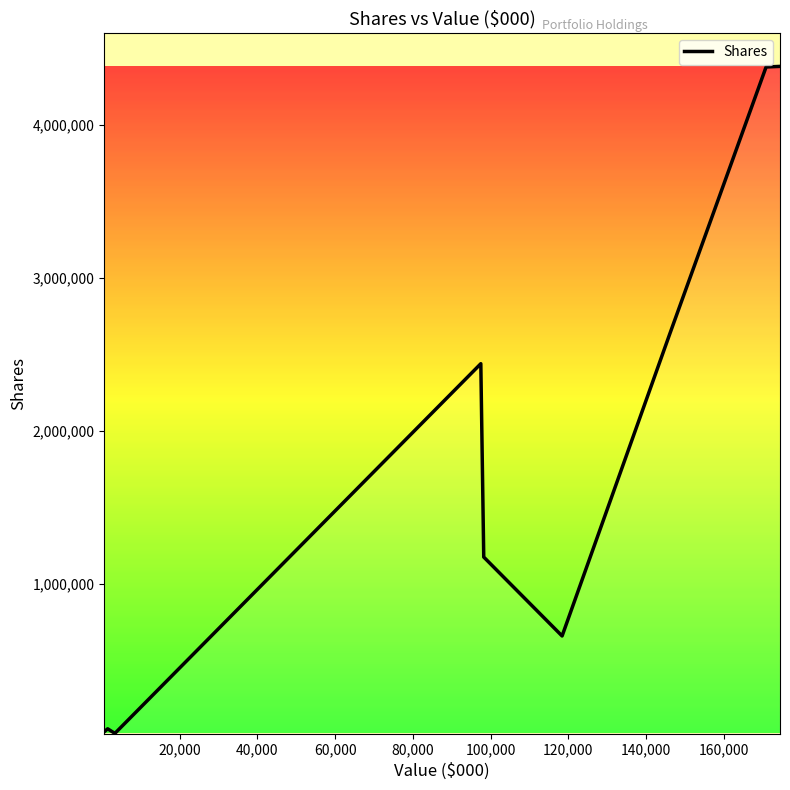

What is the greatest value displayed?

4380621